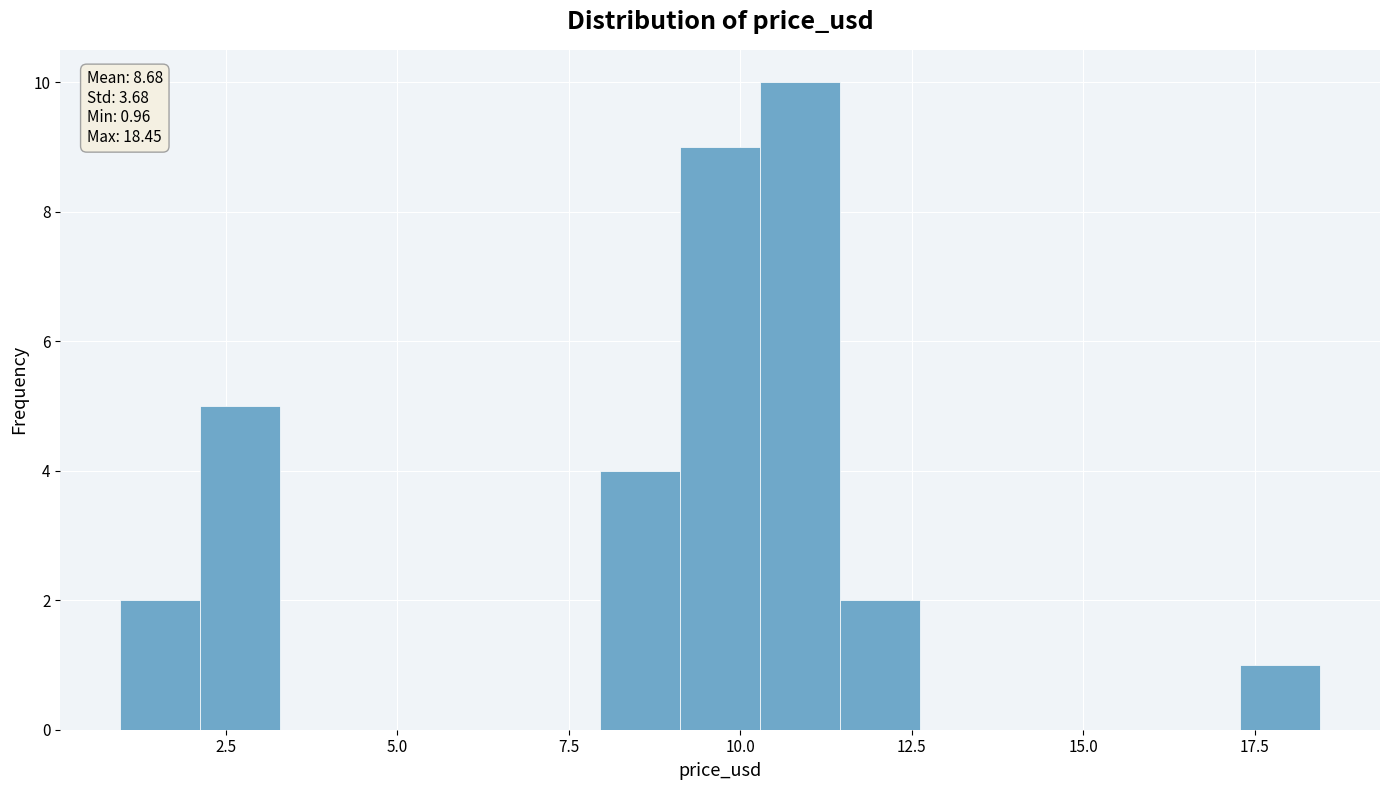

Around what value on the x-axis is the tallest bar? Give the approximate position of its centre, as read against the axis.

11.0